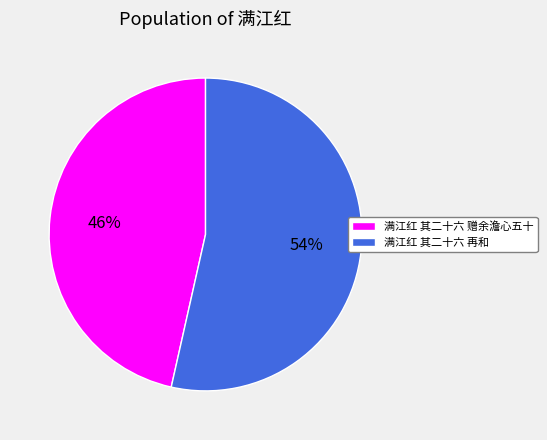

Rank the categories by value from lowest to highest.

满江红 其二十六 赠余澹心五十, 满江红 其二十六 再和